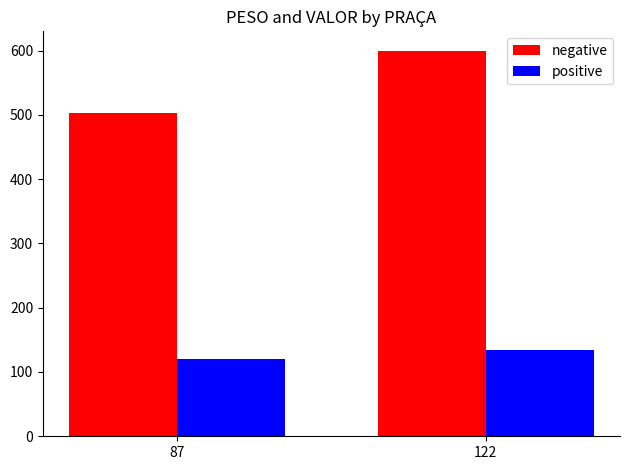

What is the value of the negative bar at the 2nd from the left?

599.8